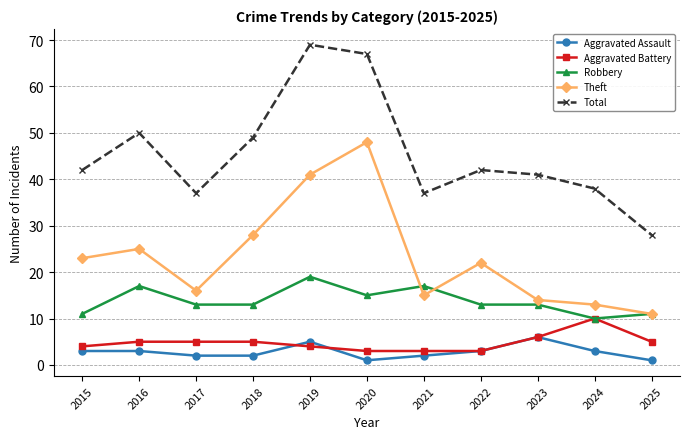

Count the number of categories in the chart.

11